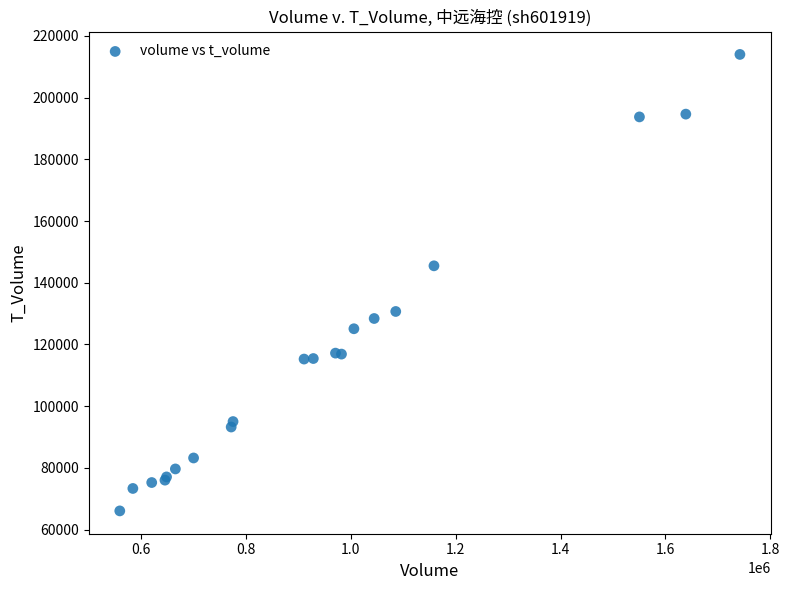

What Y value in the scatter plot is closest to 140032?

145492